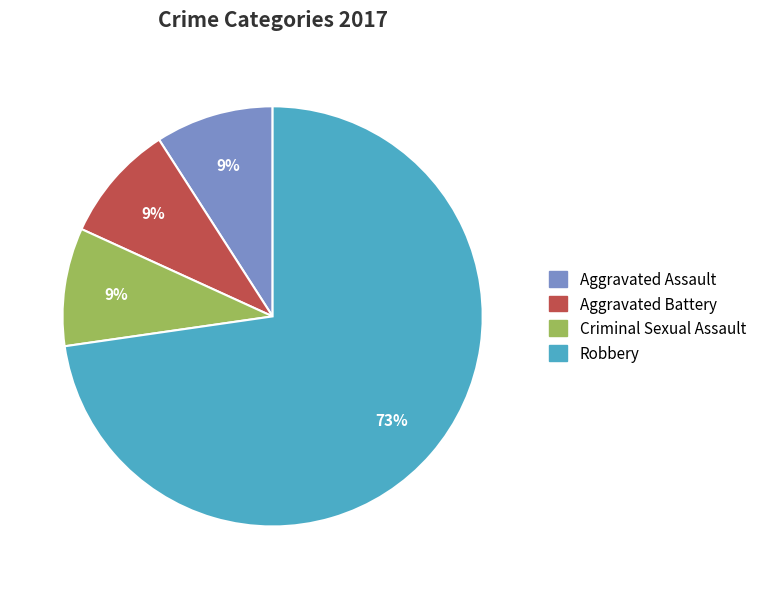

True or false: Aggravated Battery accounts for 9% of the total.

True